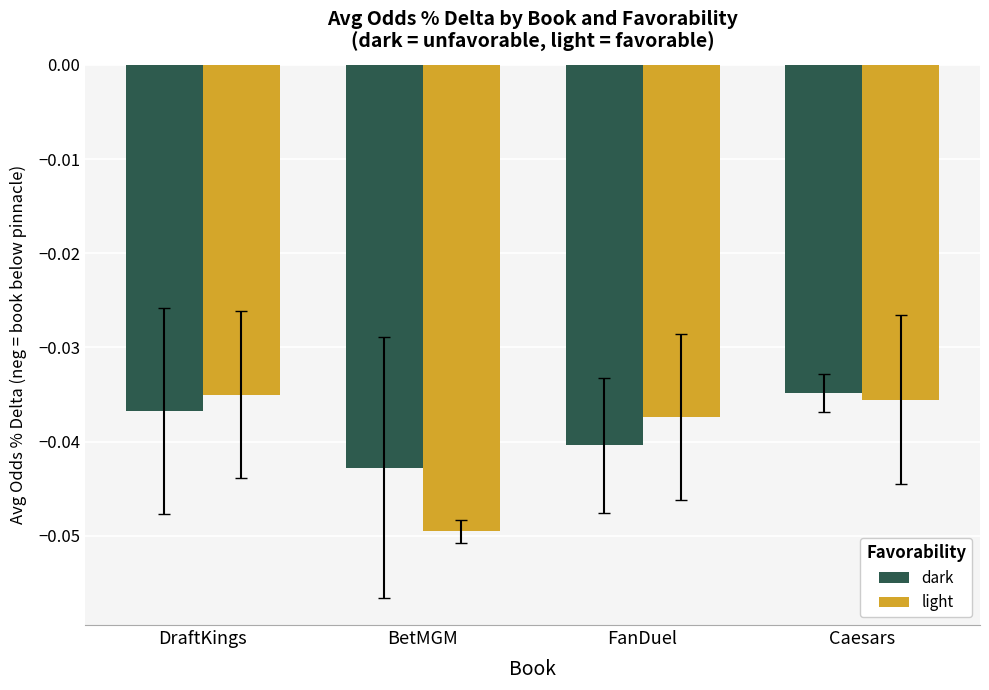

How many bars are there in each group?

2